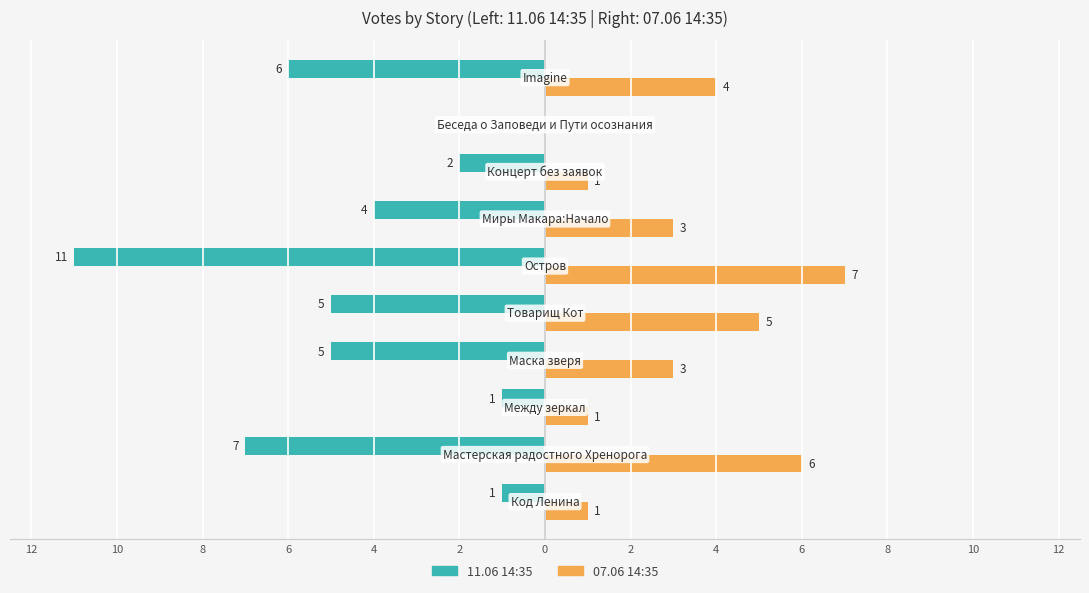

What are all the series names shown in the legend?

11.06 14:35, 07.06 14:35